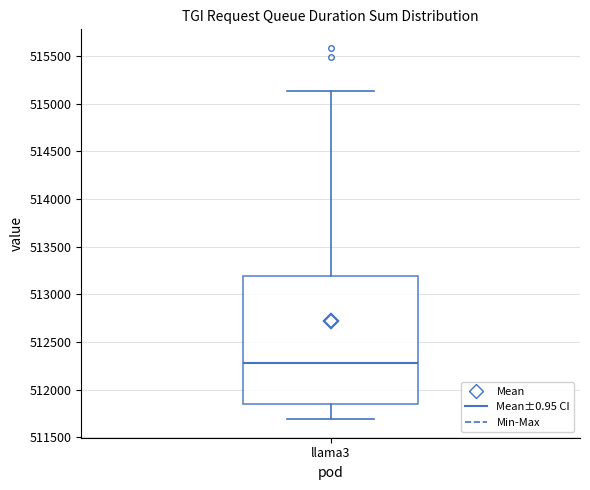

Read this box plot against the y-axis: the position of the median line, the range covered by the box, and the ends of both whiskers. The values are not printed on the chart, so give them approximately, as read against the axis.

median 512250, box 511850 to 513200, whiskers 511700 to 515150